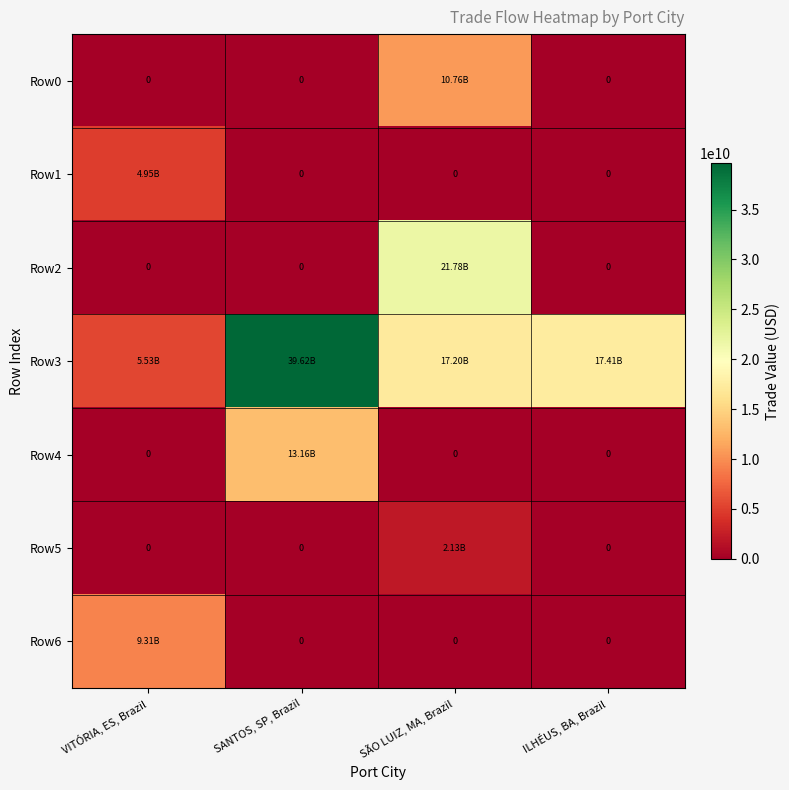

Is it true that Row2 equals -13779971585.2 at SANTOS, SP, Brazil?

False